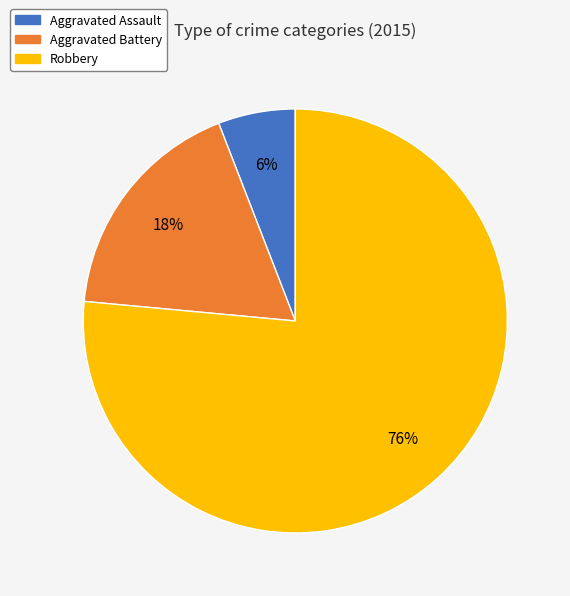

How many slices are in this pie chart?

3